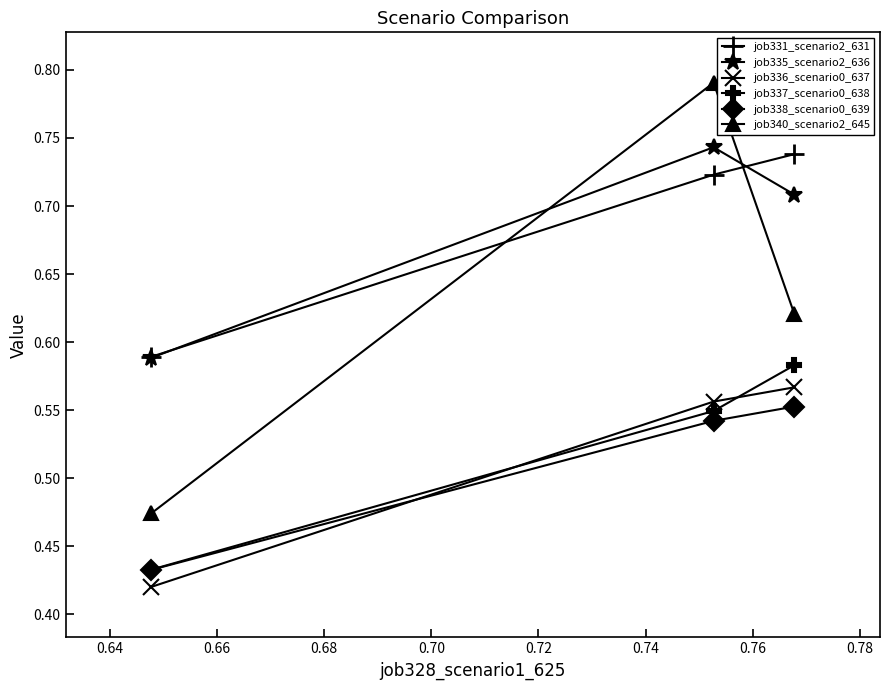

Count the job340_scenario2_645 values in the range 0 to 1.

3